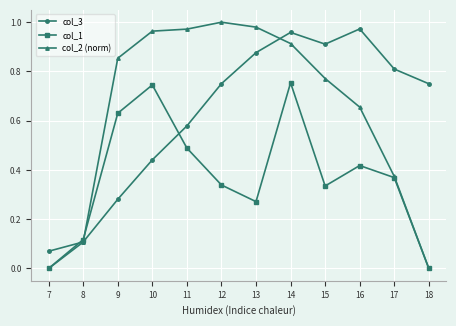

True or false: col_3 and col_1 cross at least once.

True